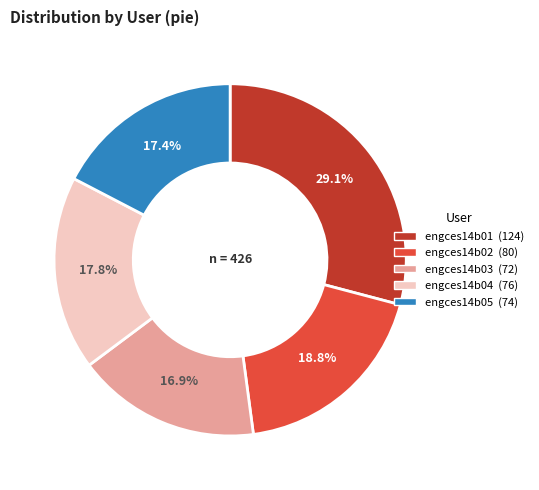

Combined, what portion of the pie is engces14b05 and engces14b03?

34.3%